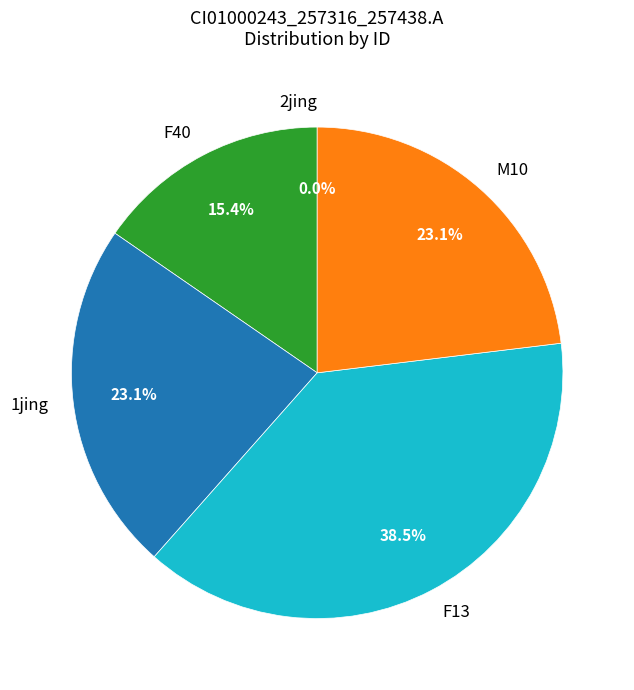

The 1jing slice represents 15% of the pie. True or false?

False